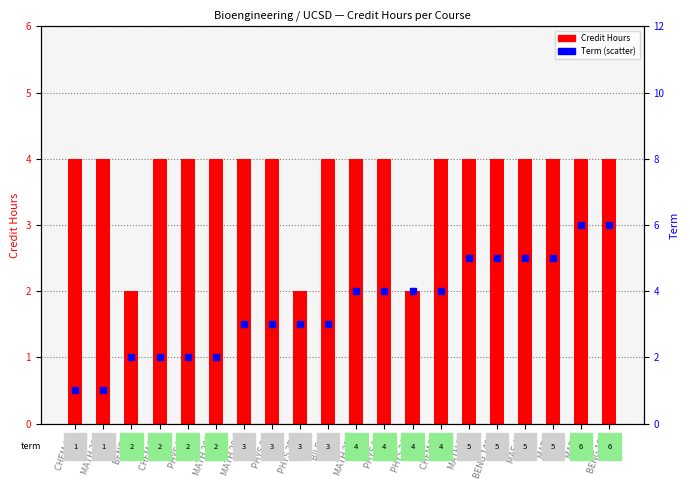

Which series reaches the minimum Y coordinate?

Term